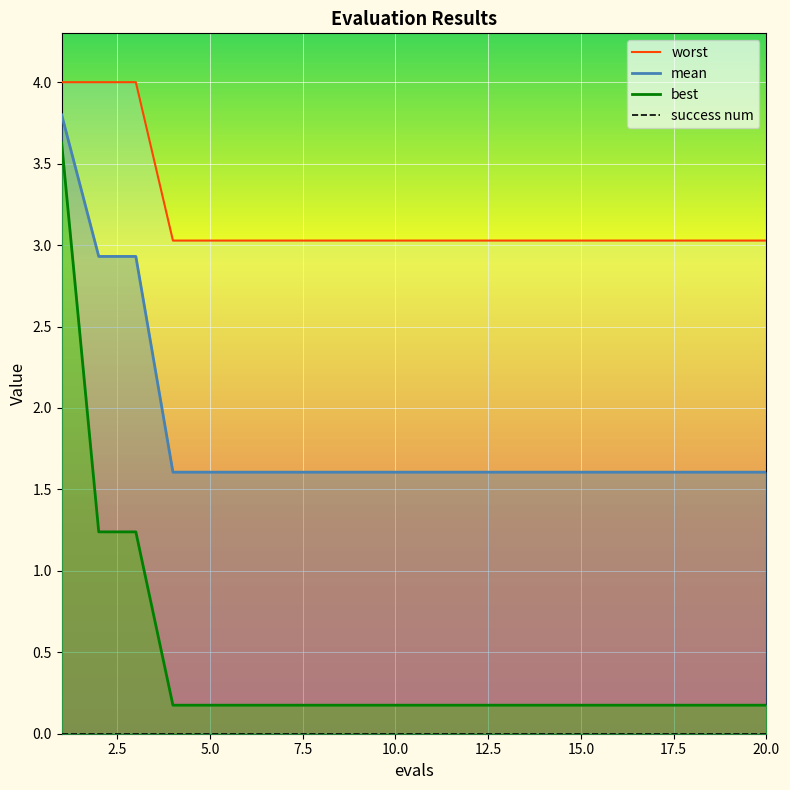

At which label is best closest to 1?

2